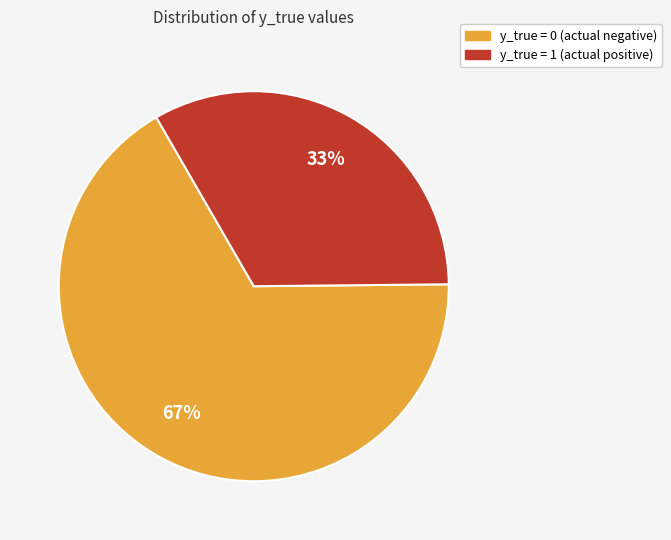

Between y_true = 1 and y_true = 0, which is larger?

y_true = 0